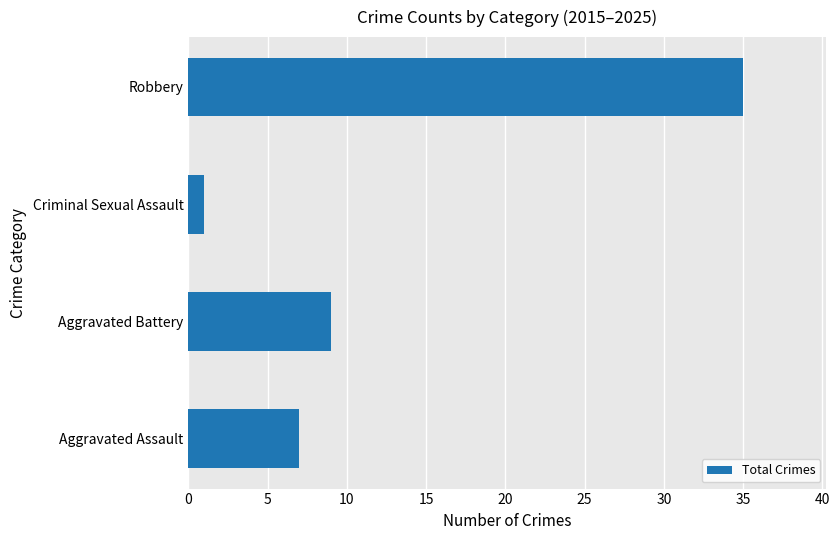

What is the average value?

13